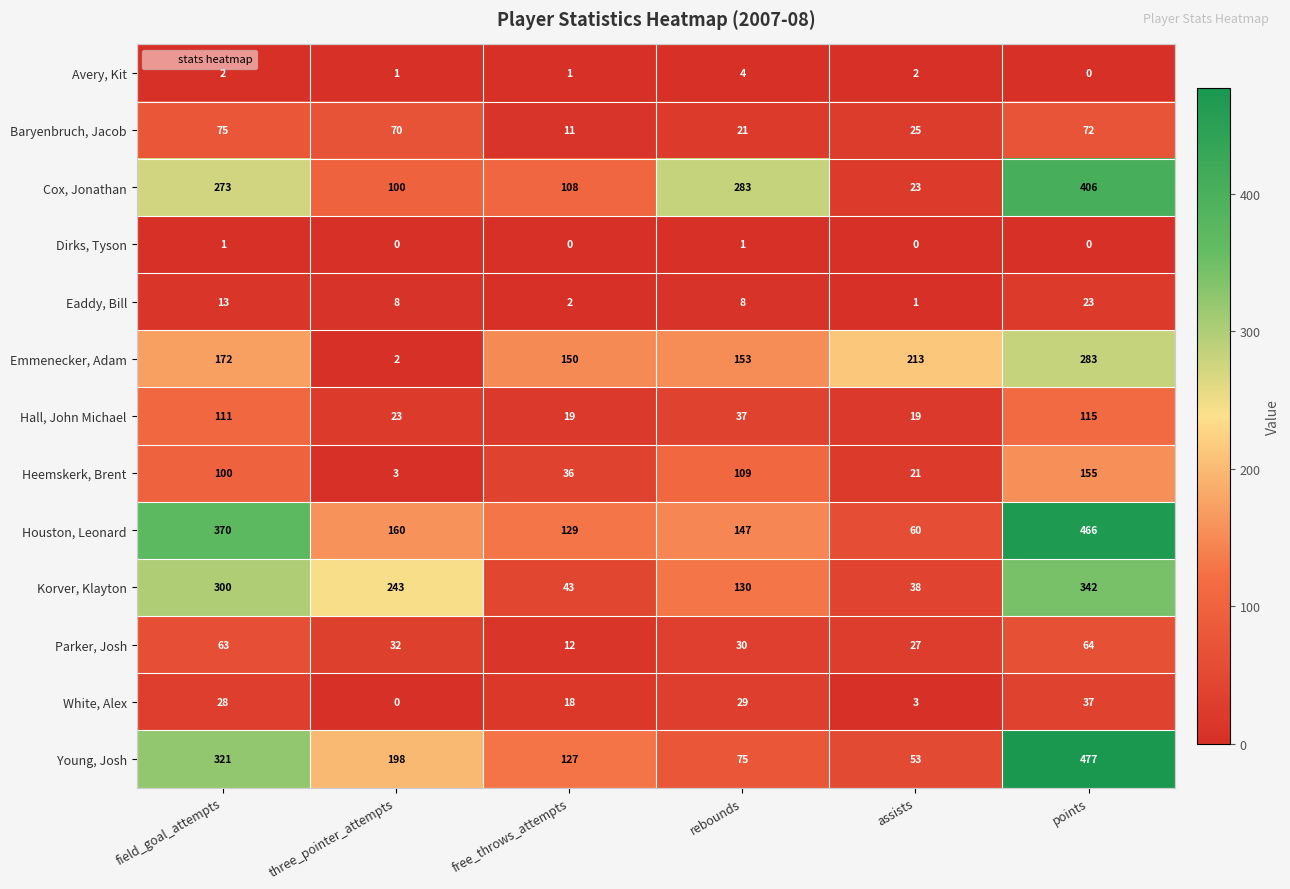

Which series has the widest spread of values?

Young, Josh